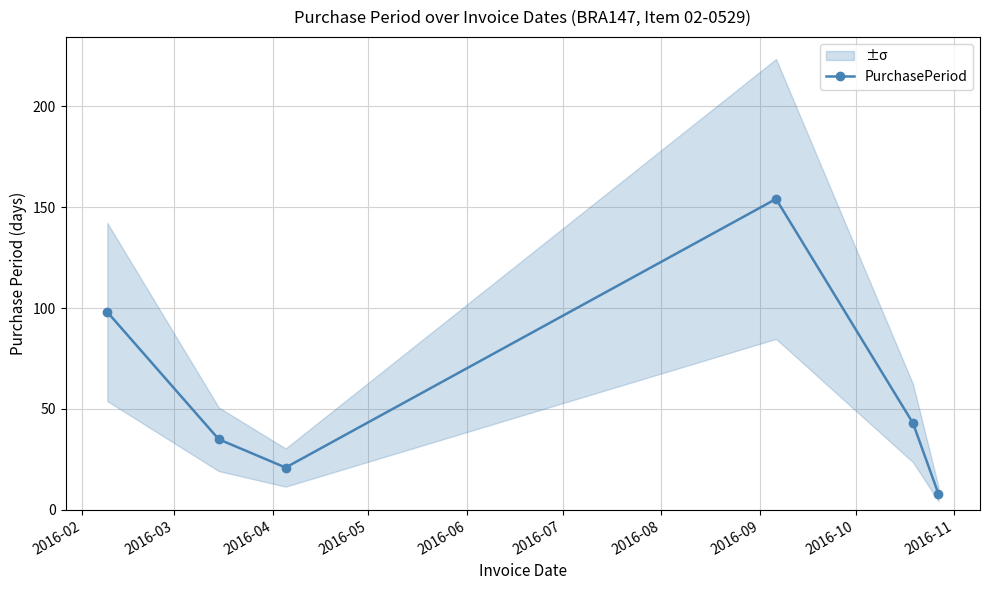

How many interior local peaks (higher than both neighbors) does the data have?

1